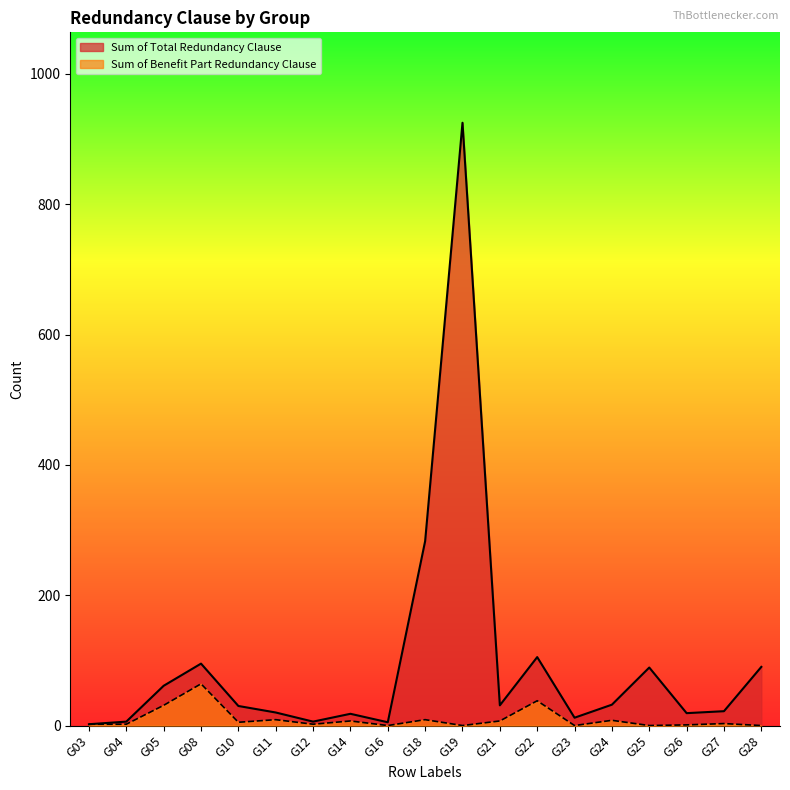

Which category has the lowest value in the Sum of Benefit Part Redundancy Clause series?

G16